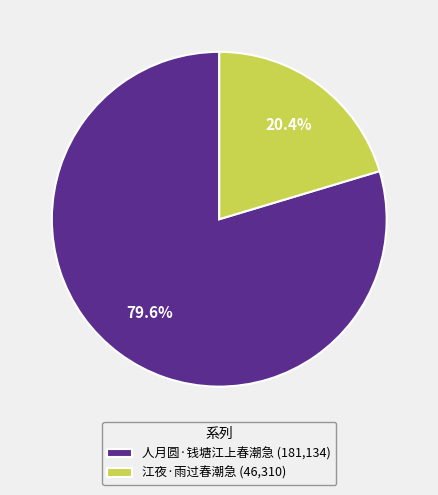

Does any single category account for the majority?

Yes